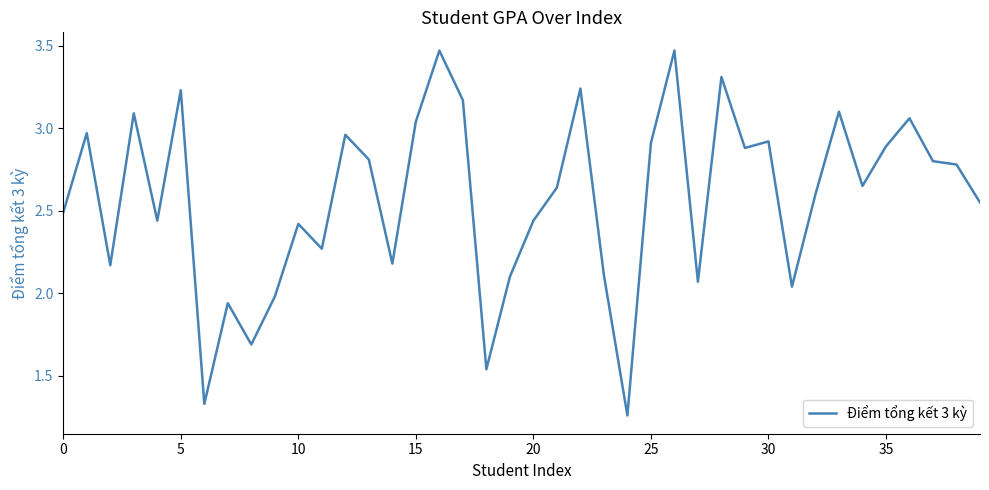

Approximately how many times larger is the value at 35 compared to 30?

1.0